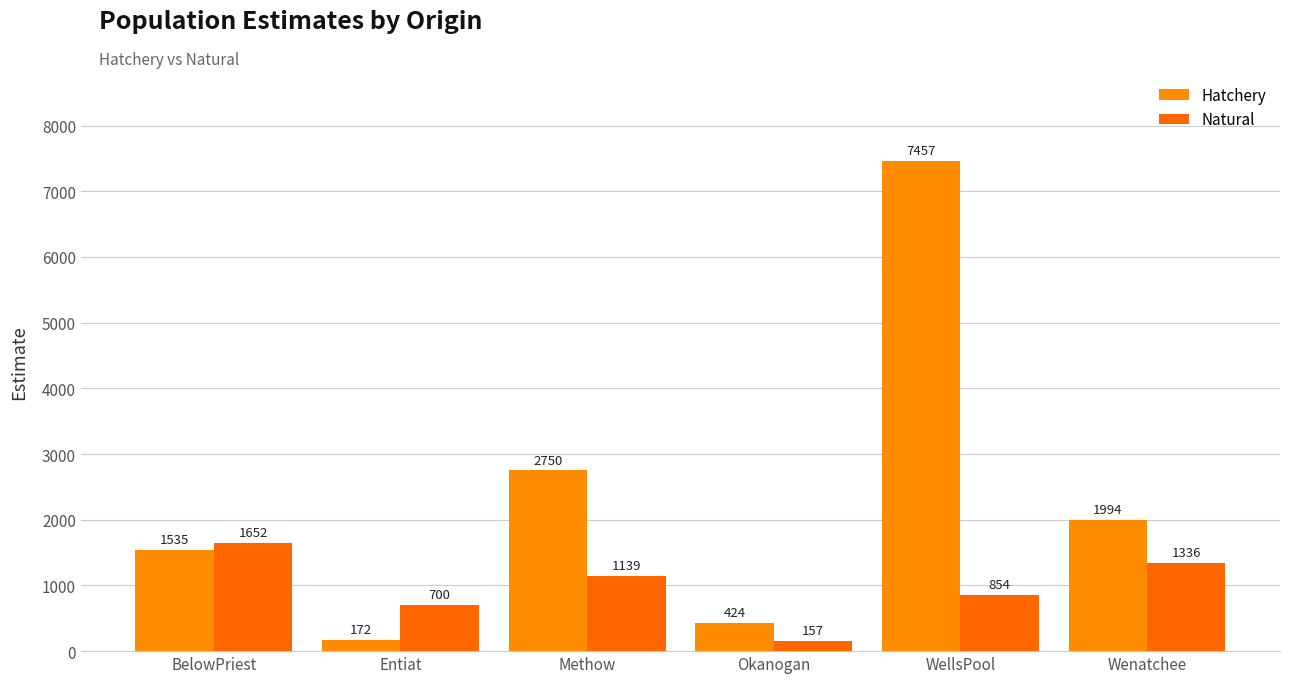

What position from the left is Wenatchee?

6